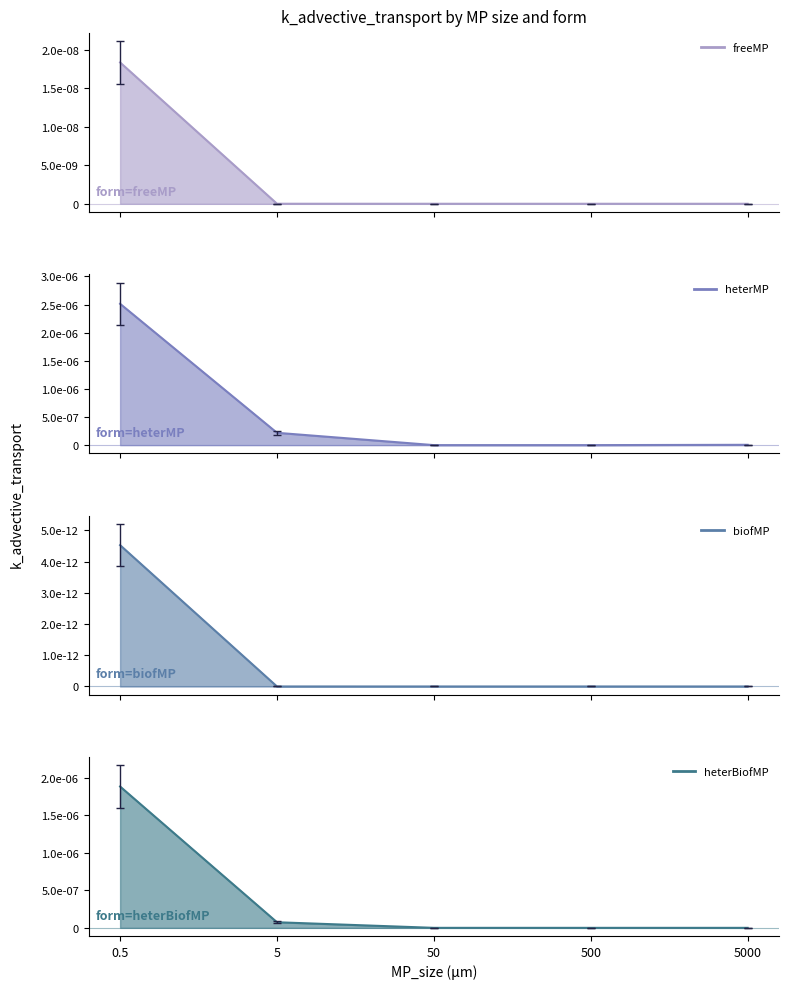

Where is the first local minimum for heterMP?

500